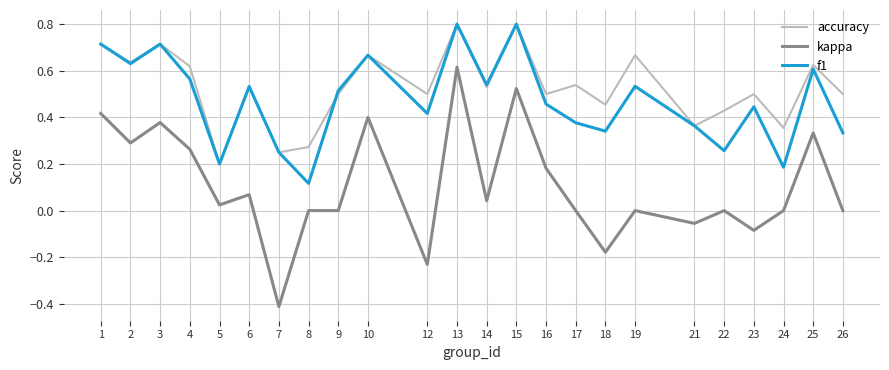

Between 9 and 22, which series saw the biggest shift?

f1